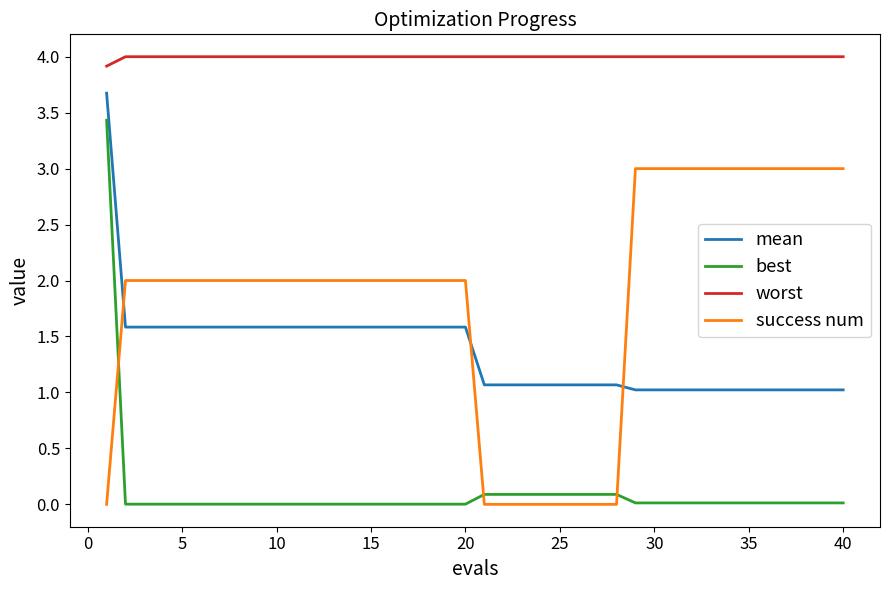

Which series has the largest total across all categories?

worst